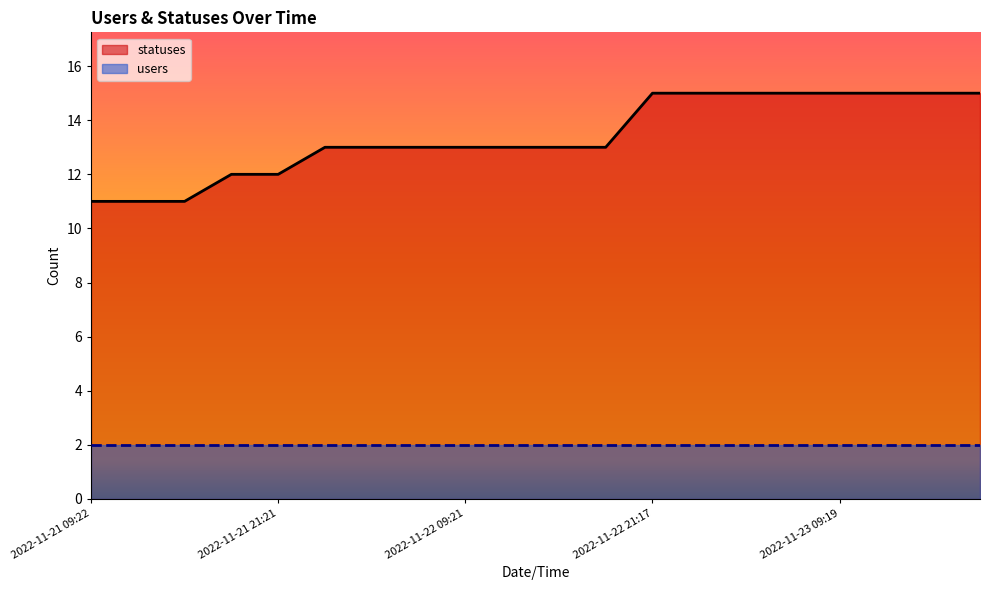

True or false: statuses and users cross at least once.

False